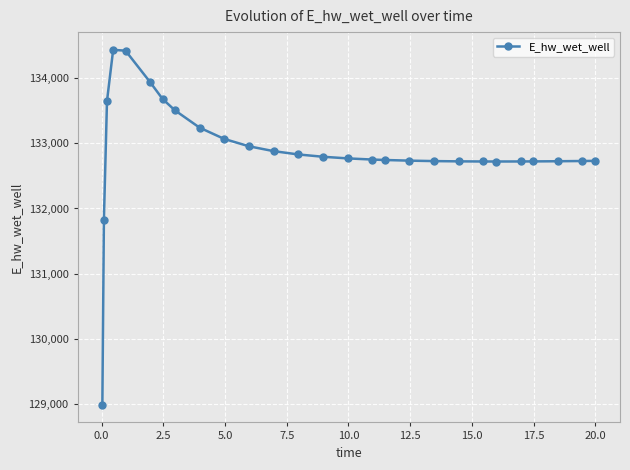

What is the sum of all values?

3587682.5